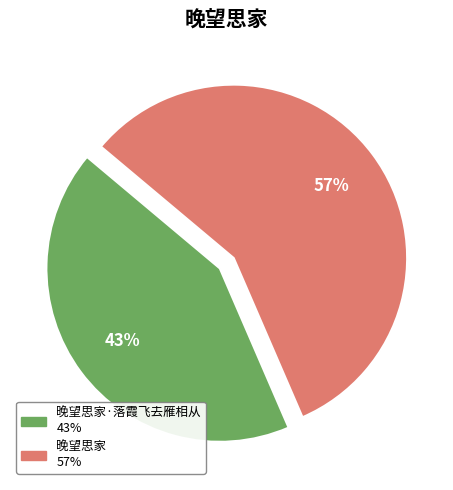

To the nearest percent, what is the average slice percentage?

50%